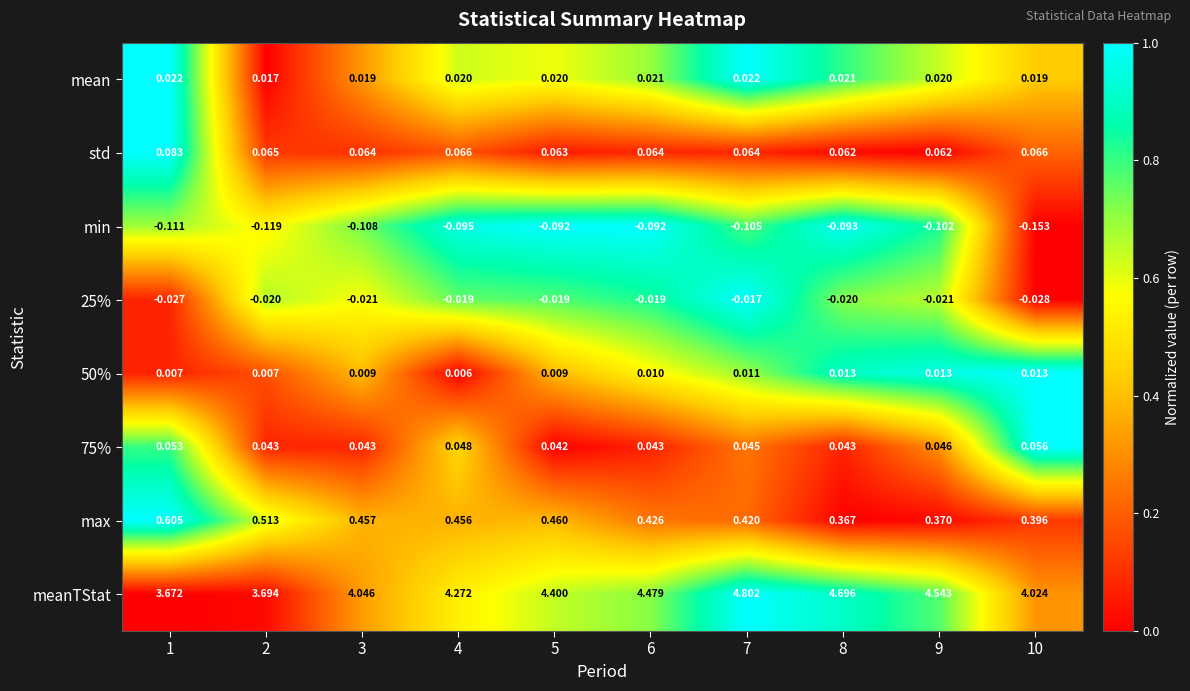

Is the value of mean at 1 greater than the value of max at 7?

No